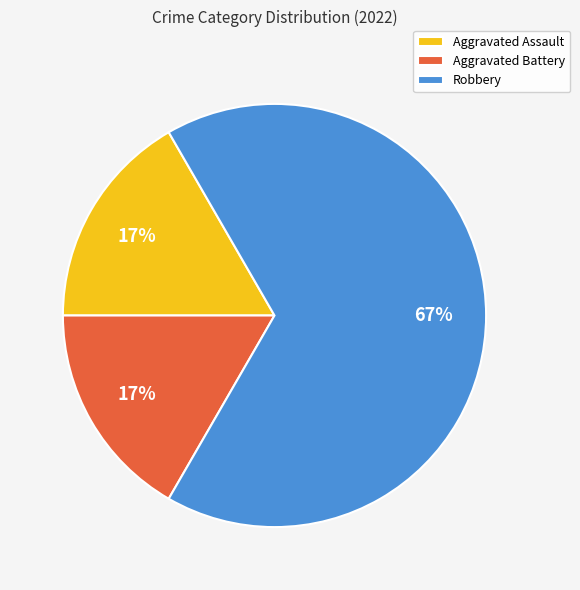

What is the ratio of the value at Aggravated Assault to the value at Aggravated Battery?

1.0